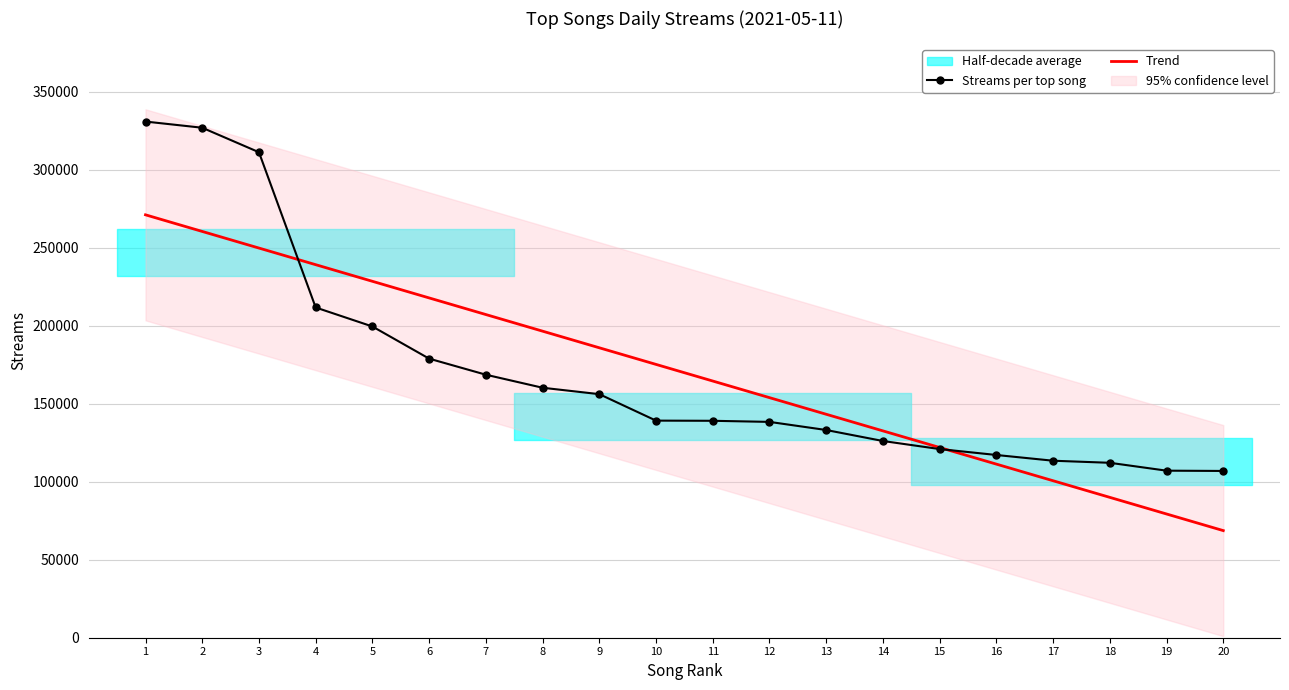

Which category has the lowest value in the Streams per top song series?

20